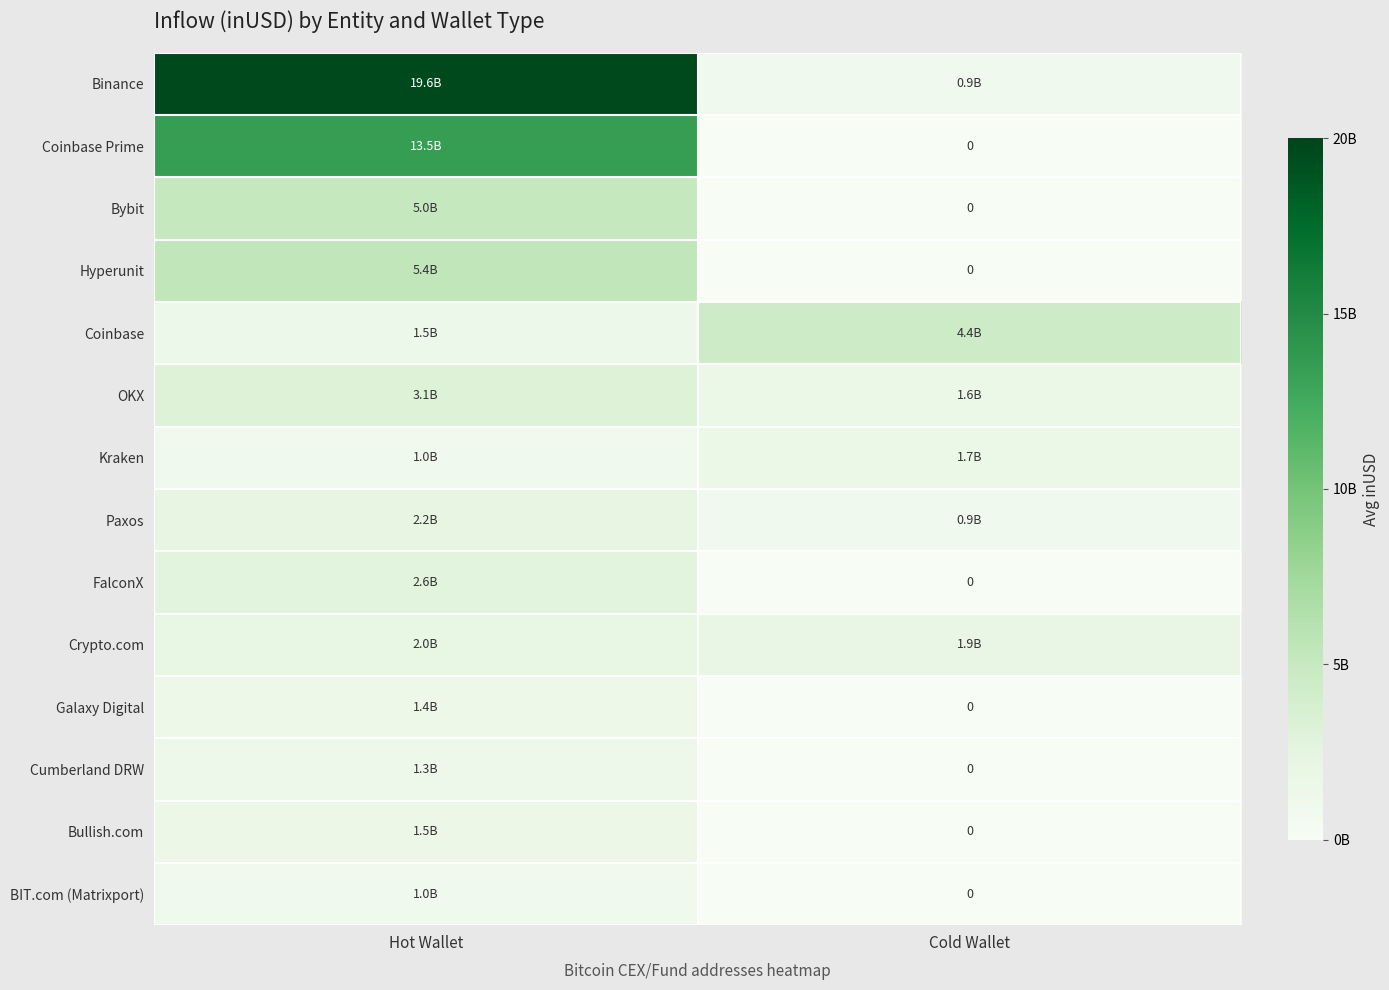

Rank the series at Cold Wallet from highest to lowest value.

Coinbase, Crypto.com, Kraken, OKX, Binance, Paxos, Coinbase Prime, Bybit, Hyperunit, FalconX, Galaxy Digital, Cumberland DRW, Bullish.com, BIT.com (Matrixport)